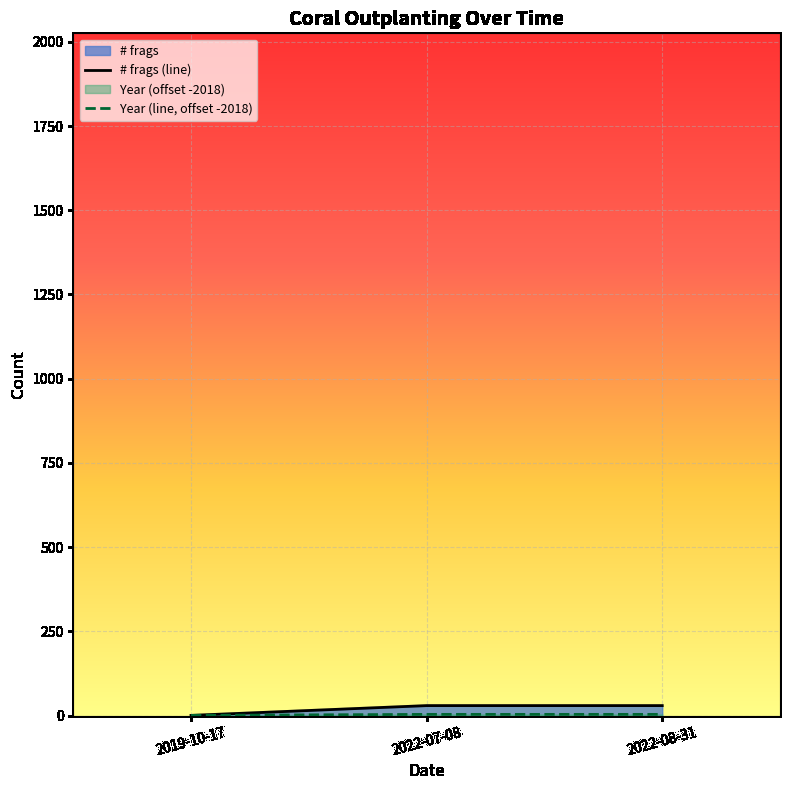

Where is Year nearest to the value 2?

2019-10-17